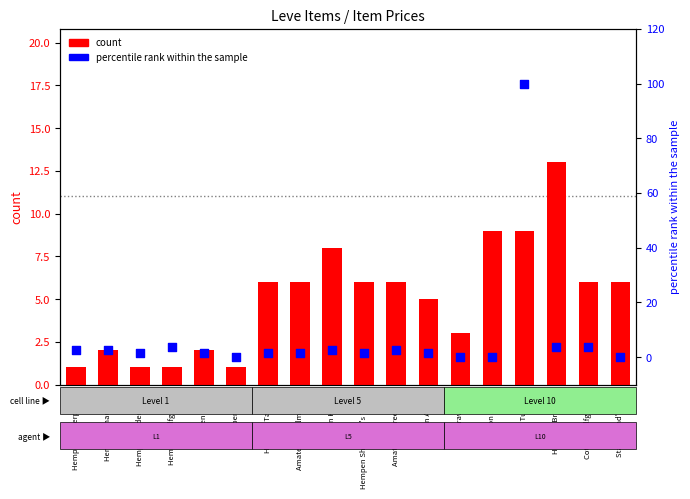

Is the value of count at Hempen Cowl greater than the value of percentile rank within the sample at Cotton Turban?

No